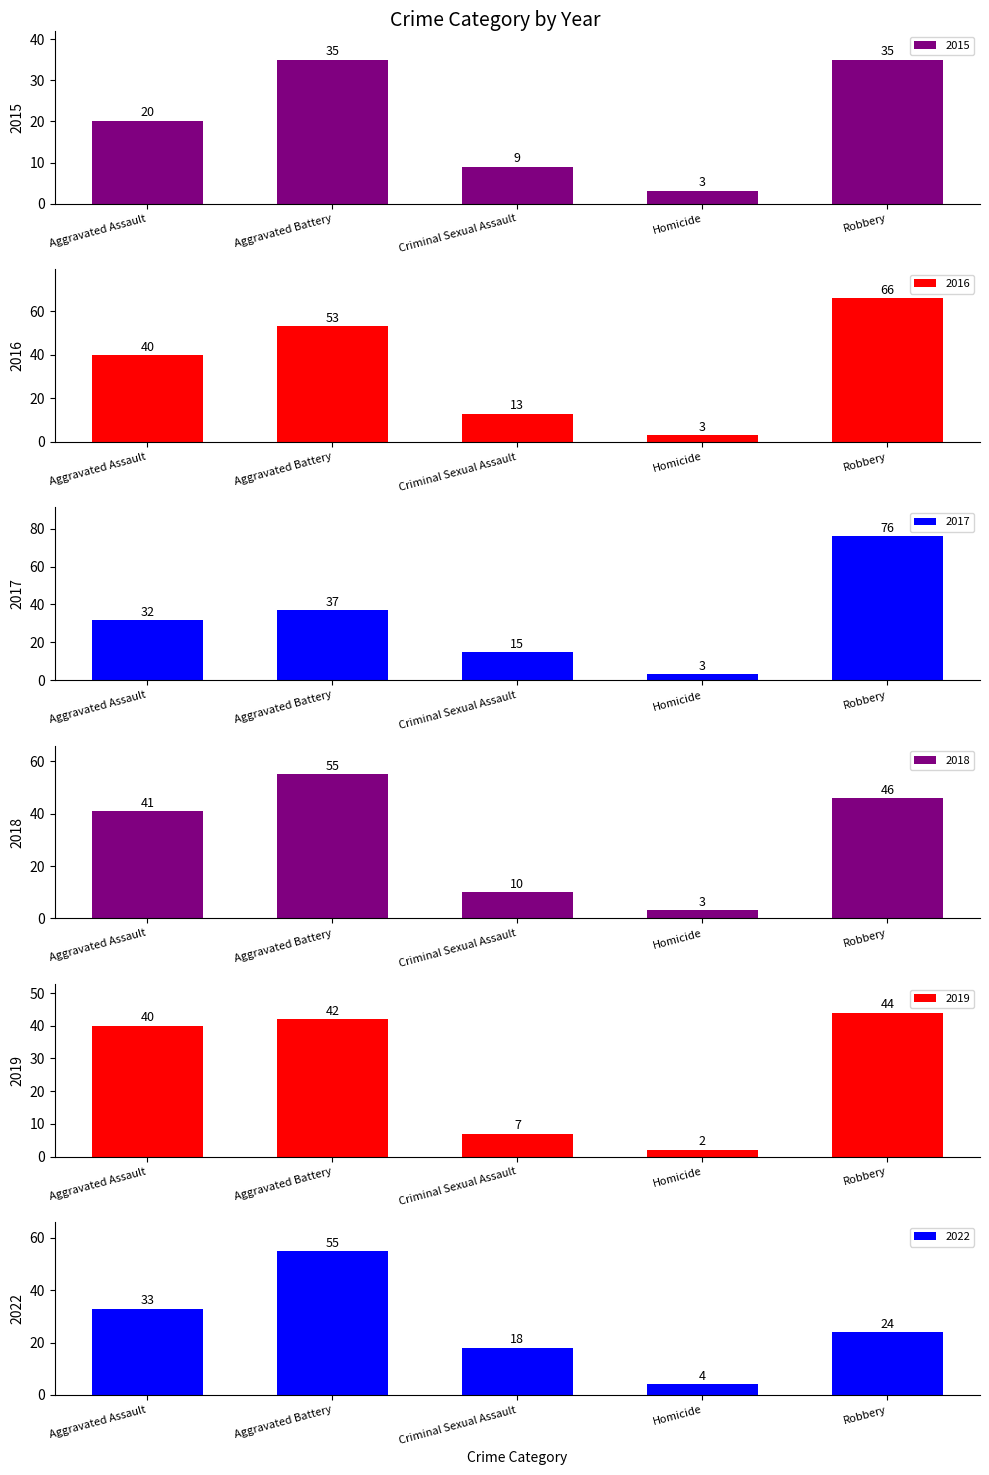

What is the value of the 2017 bar at the 5th from the left?

76